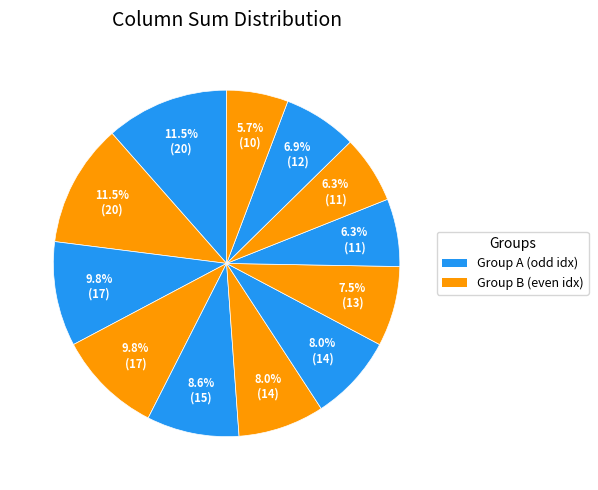

Is there a majority slice in this chart?

No